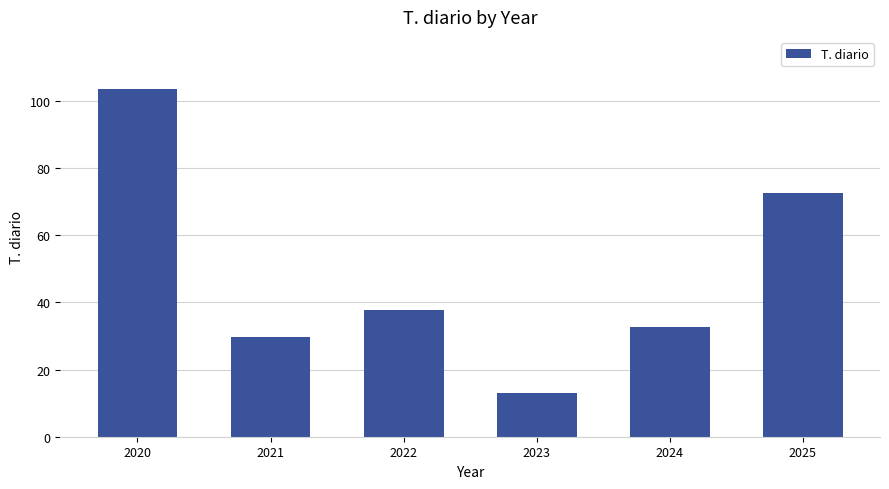

What is the difference between the maximum and second lowest values?

73.8